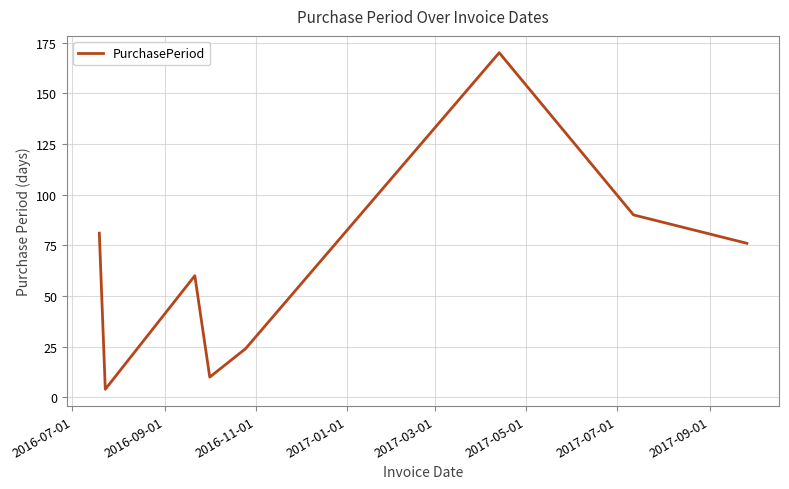

What is the smallest value displayed?

4